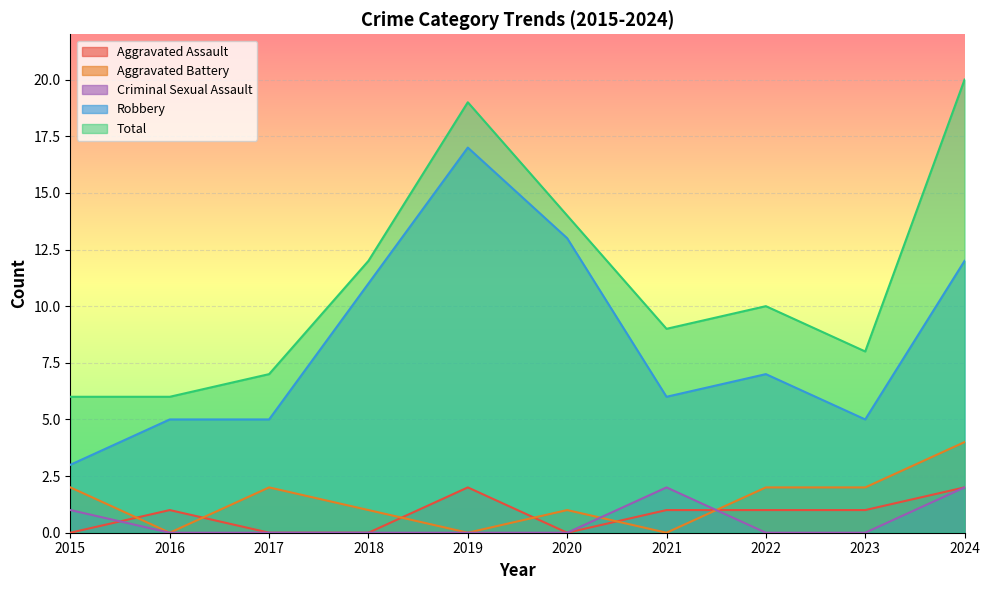

How many lines are shown in the chart?

5